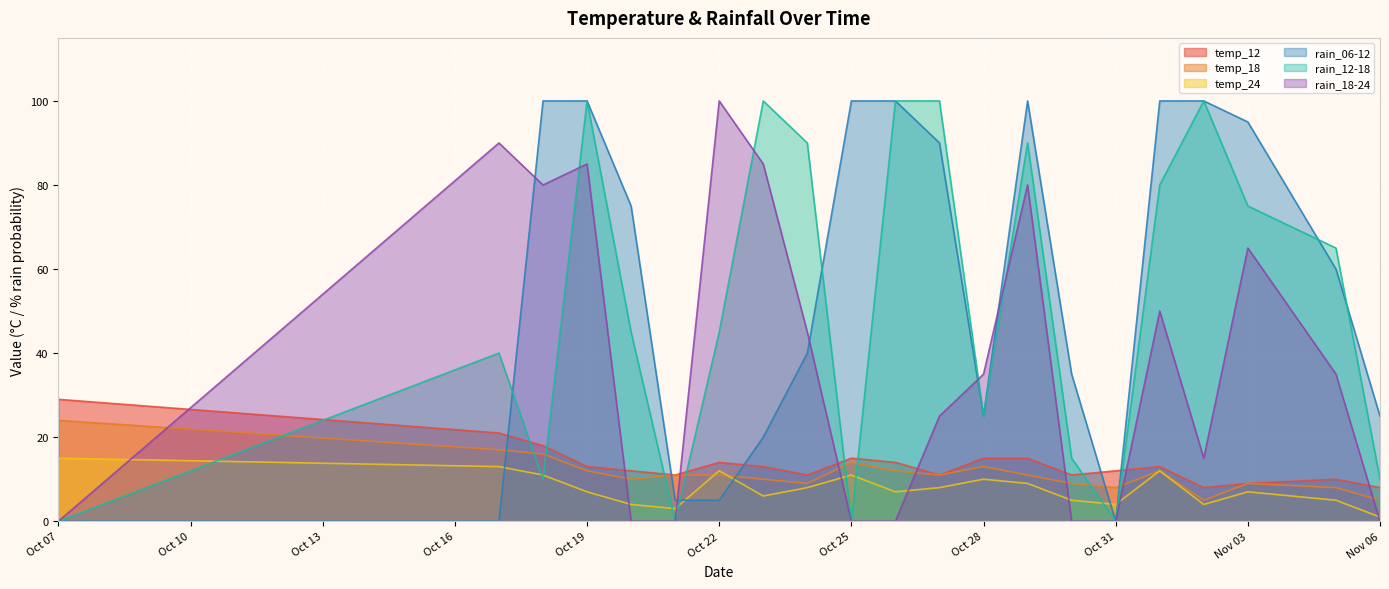

At how many categories does at least one series exceed 93?

11